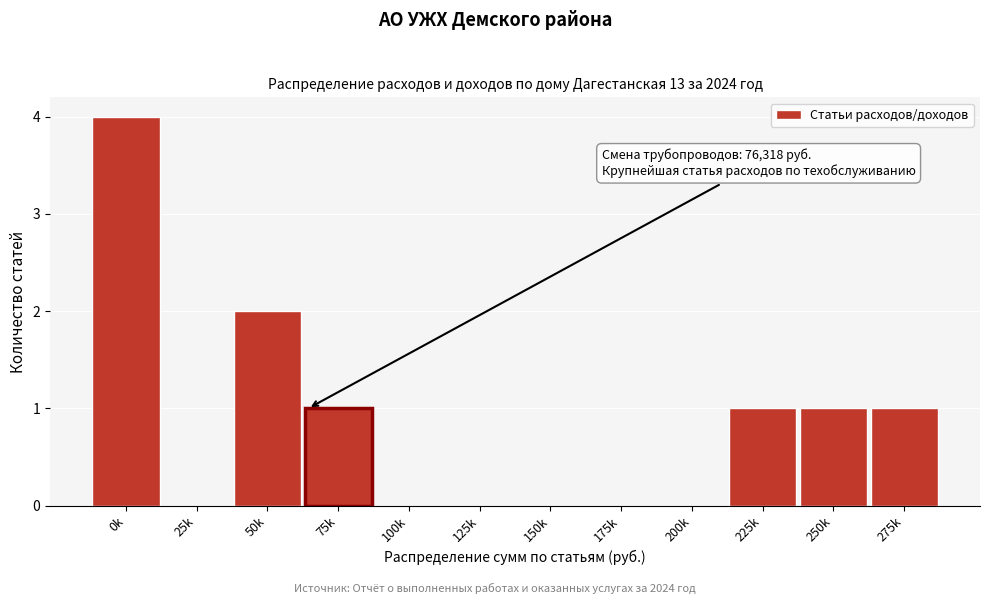

Reading left to right, list all the values displayed in this chart.

0k=4	25k=0	50k=2	75k=1	100k=0	125k=0	150k=0	175k=0	200k=0	225k=1	250k=1	275k=1